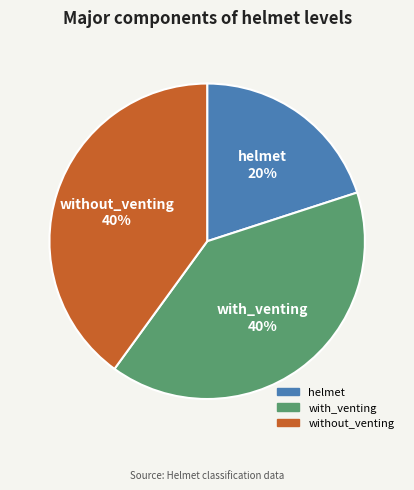

To the nearest percent, what portion does with_venting represent?

40%